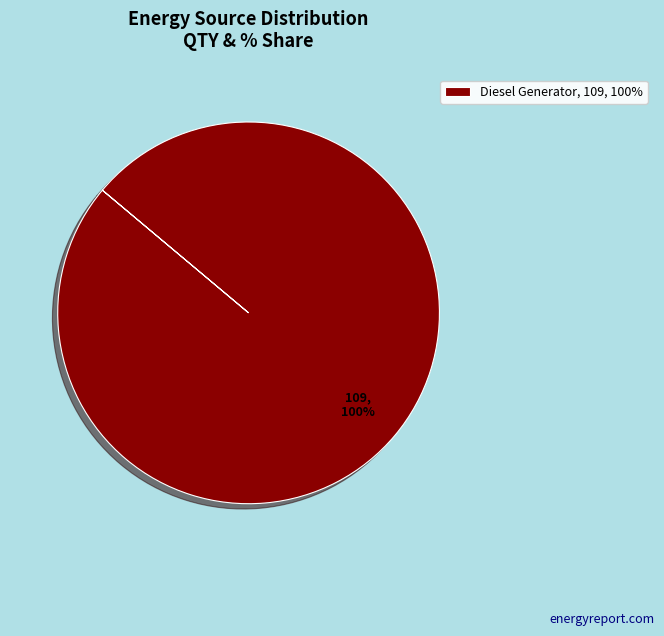

The Diesel Generator, 109, 100% slice represents 100% of the pie. True or false?

True